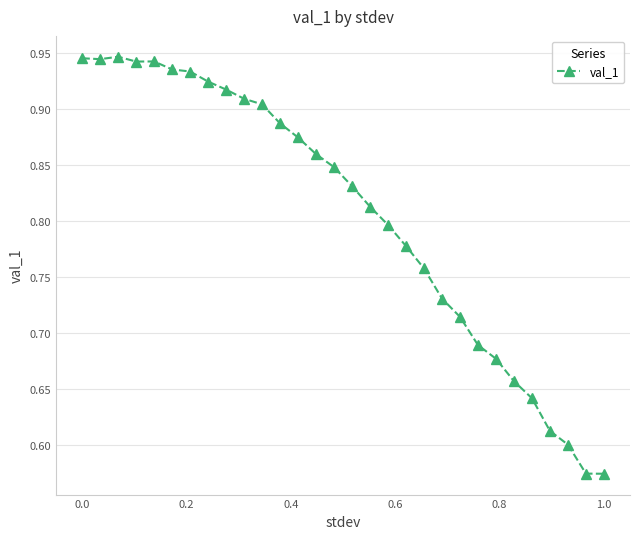

What is the difference between the maximum and second lowest values?

0.4